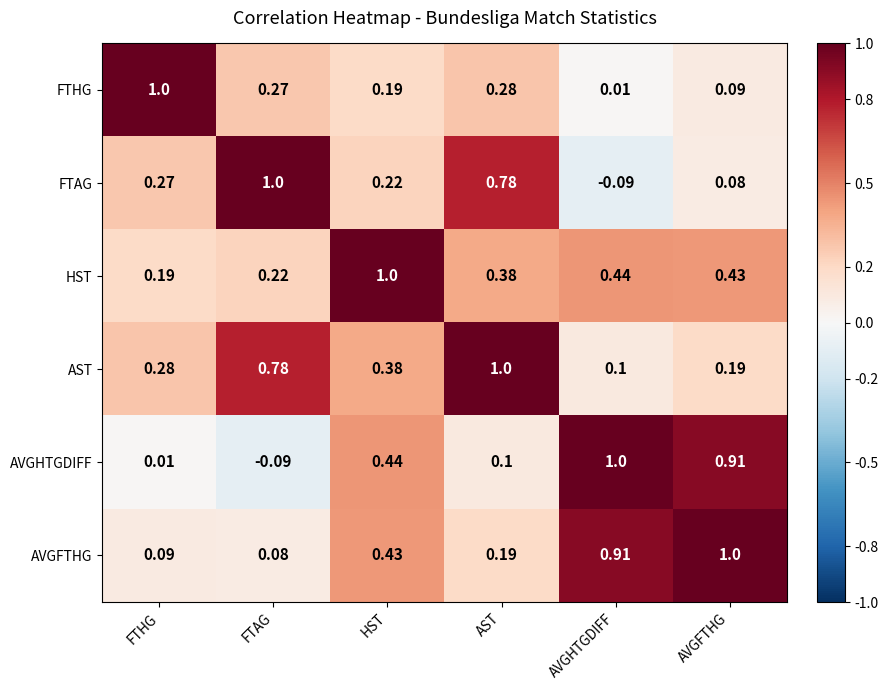

Which category has the highest value in the HST series?

HST